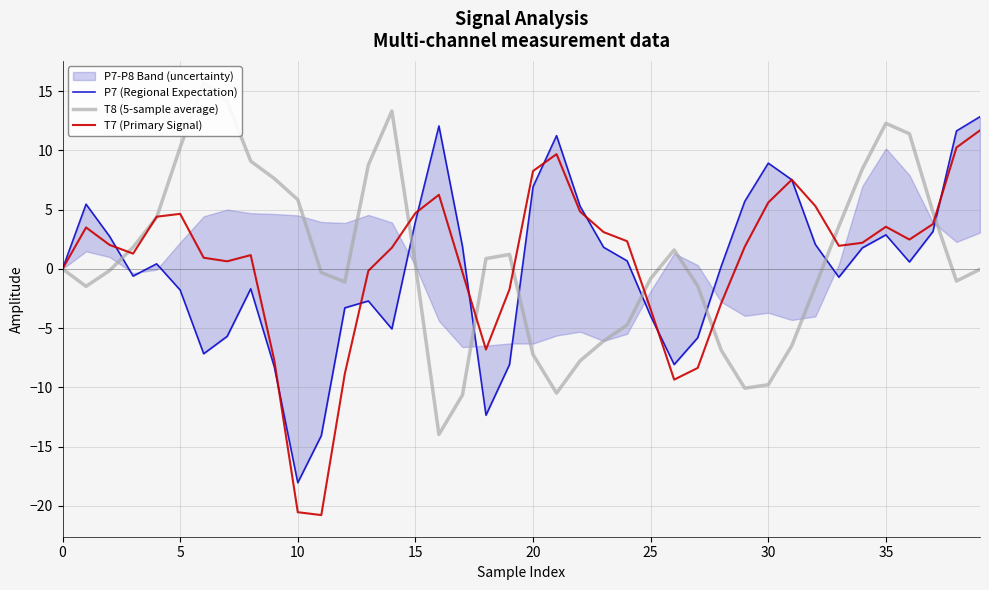

How many data points in P7 (Regional Expectation) are above 0?

22